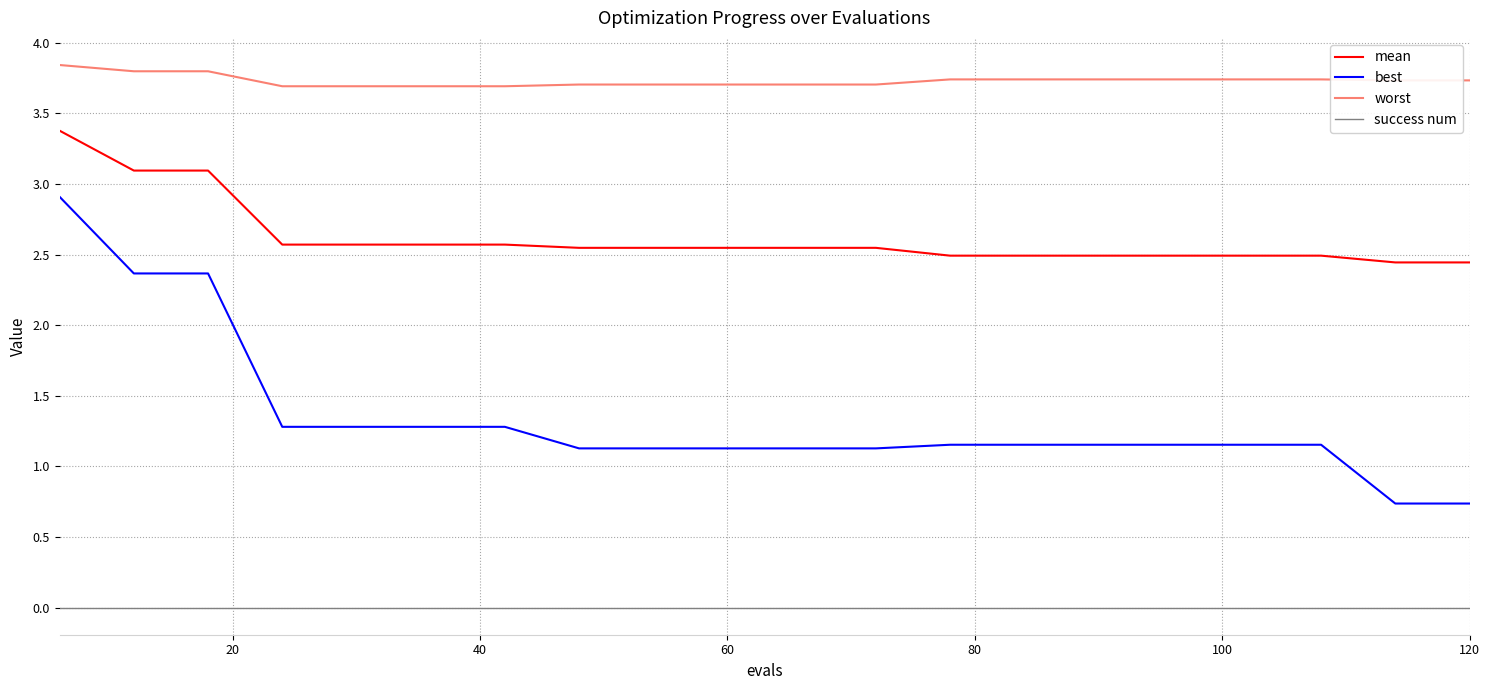

Which series has the widest spread of values?

best